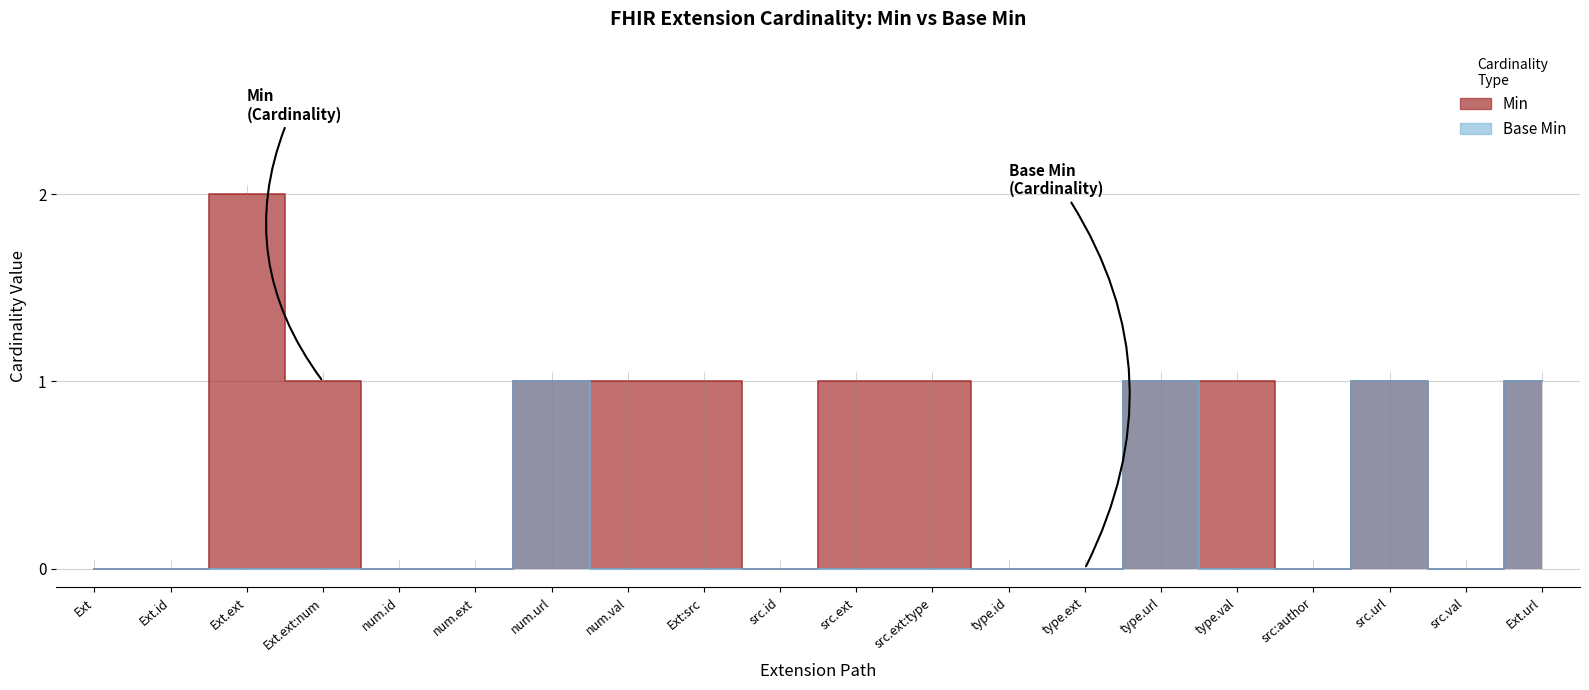

True or false: Min and Base Min intersect in this chart.

False